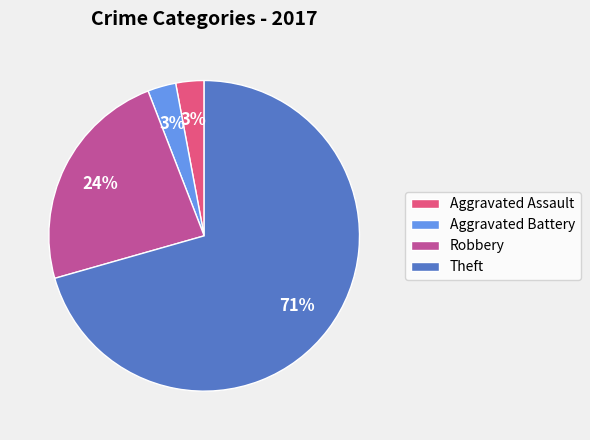

What is the majority slice?

Theft